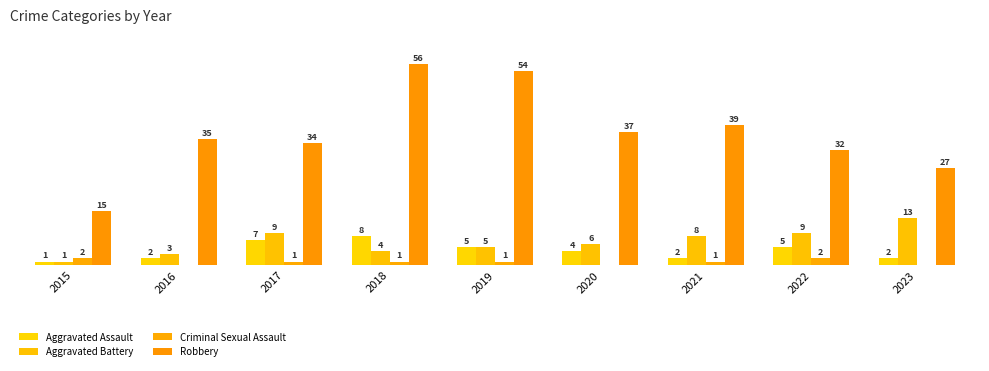

What are all the series names shown in the legend?

Aggravated Assault, Aggravated Battery, Criminal Sexual Assault, Robbery